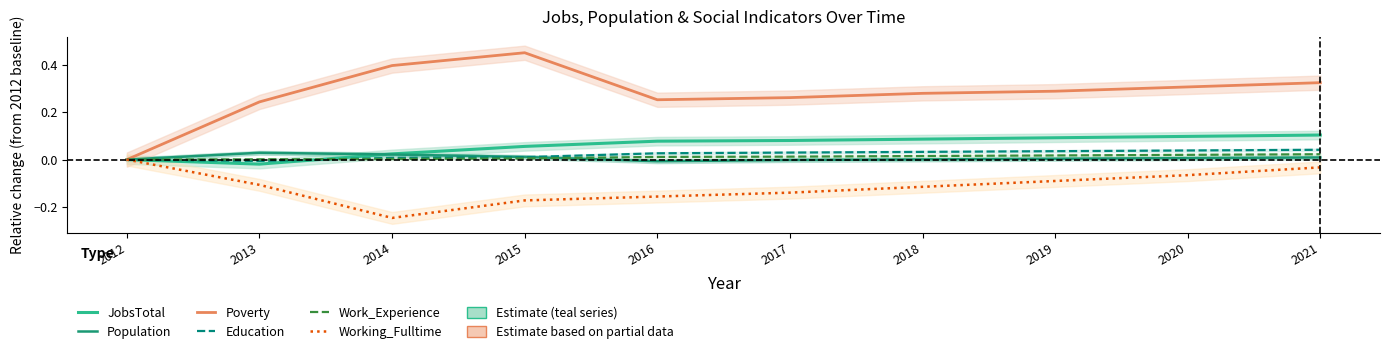

What value does the Poverty series have at 2016?

0.3